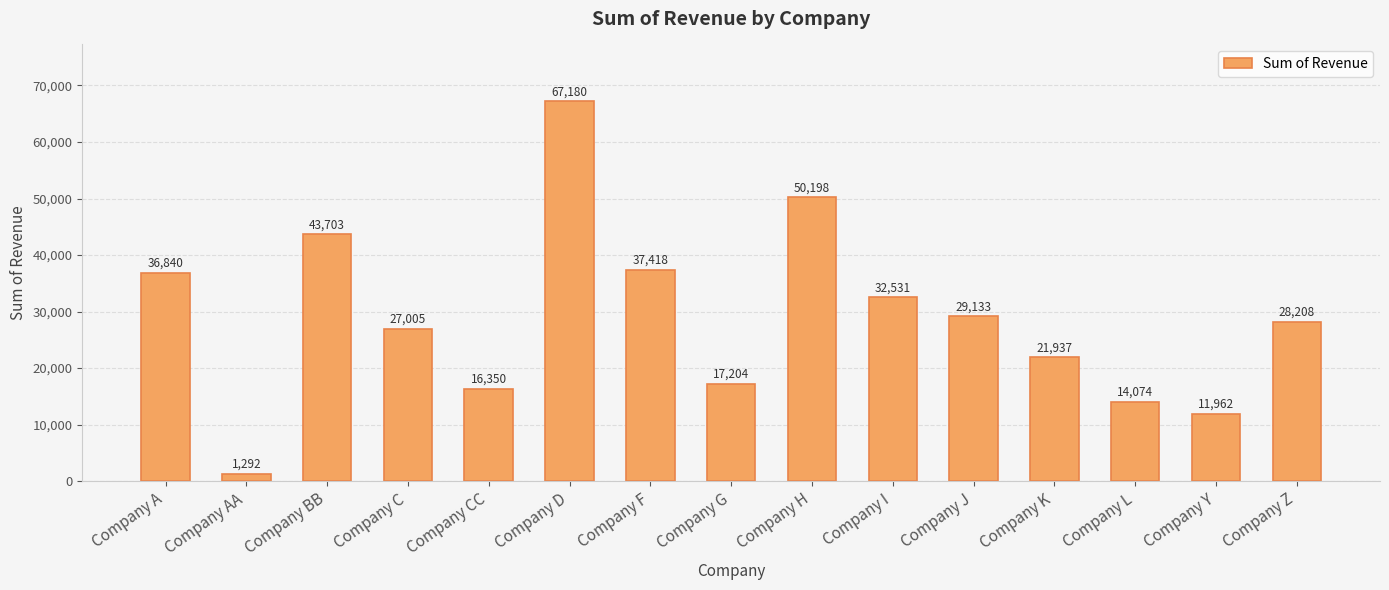

What is the greatest value displayed?

67180.5